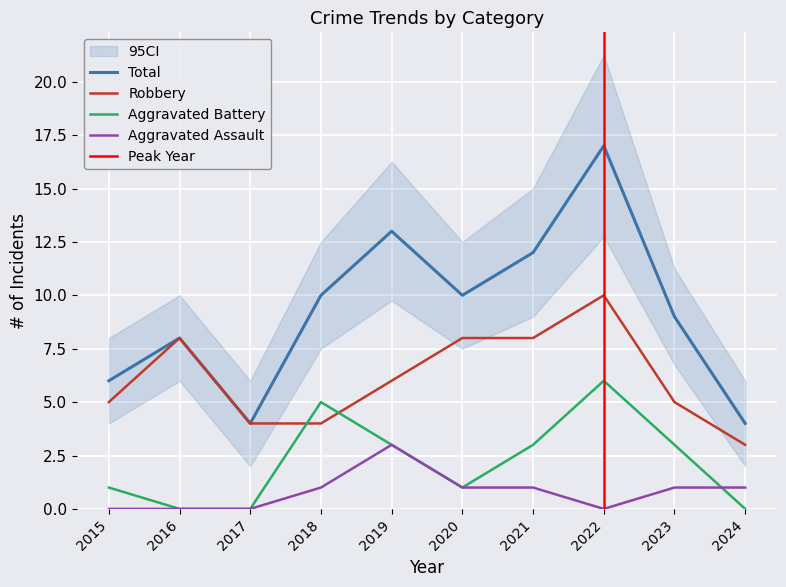

At which category does Aggravated Battery reach its first local valley?

2020